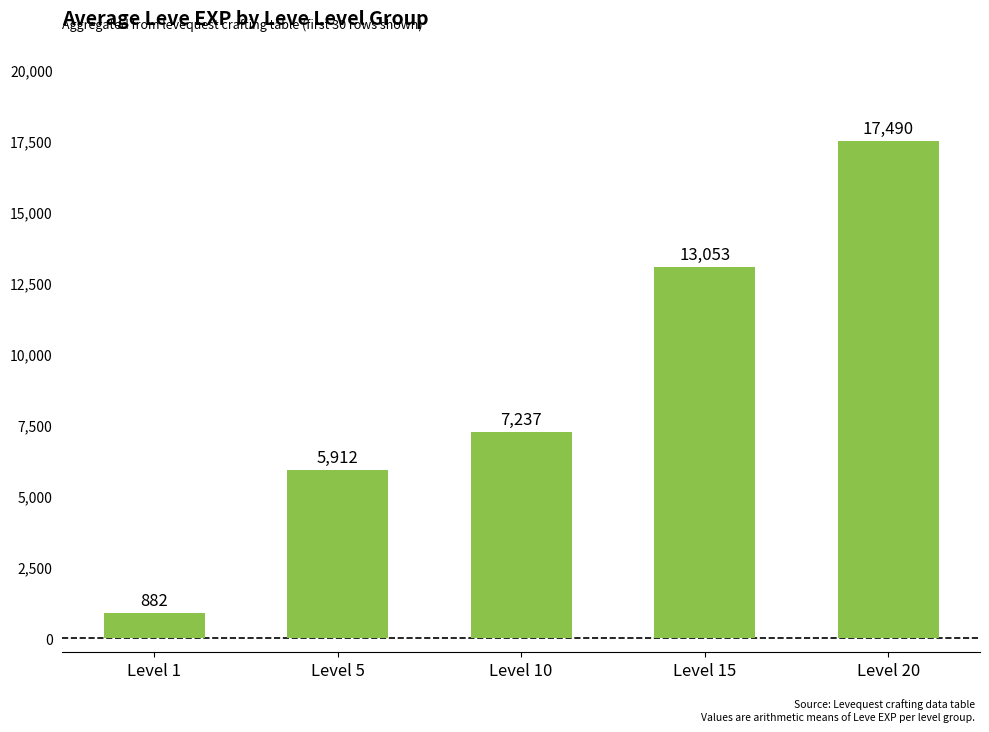

List the labels in order of value, smallest first.

Level 1, Level 5, Level 10, Level 15, Level 20